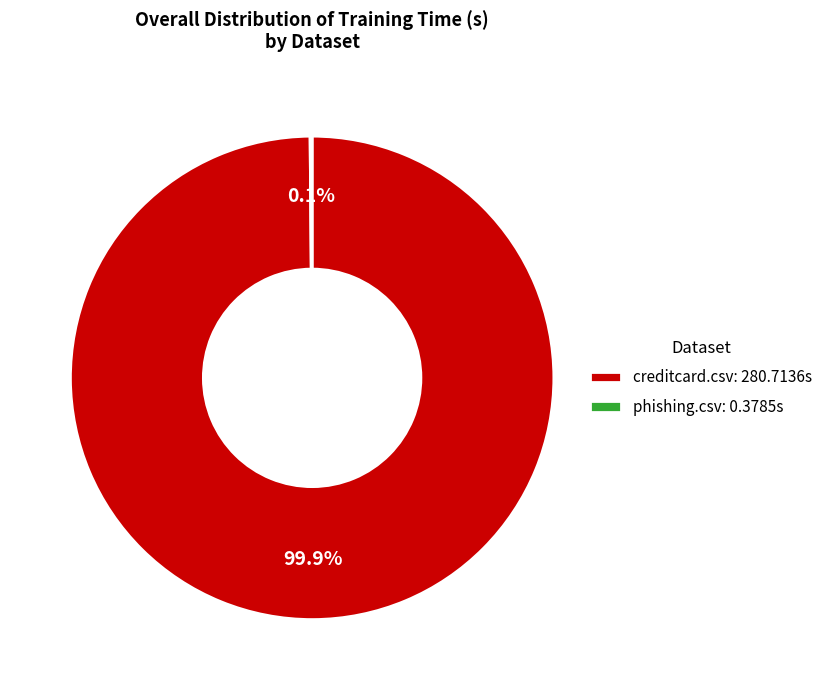

Is creditcard.csv: 280.7136s the majority of the pie?

Yes